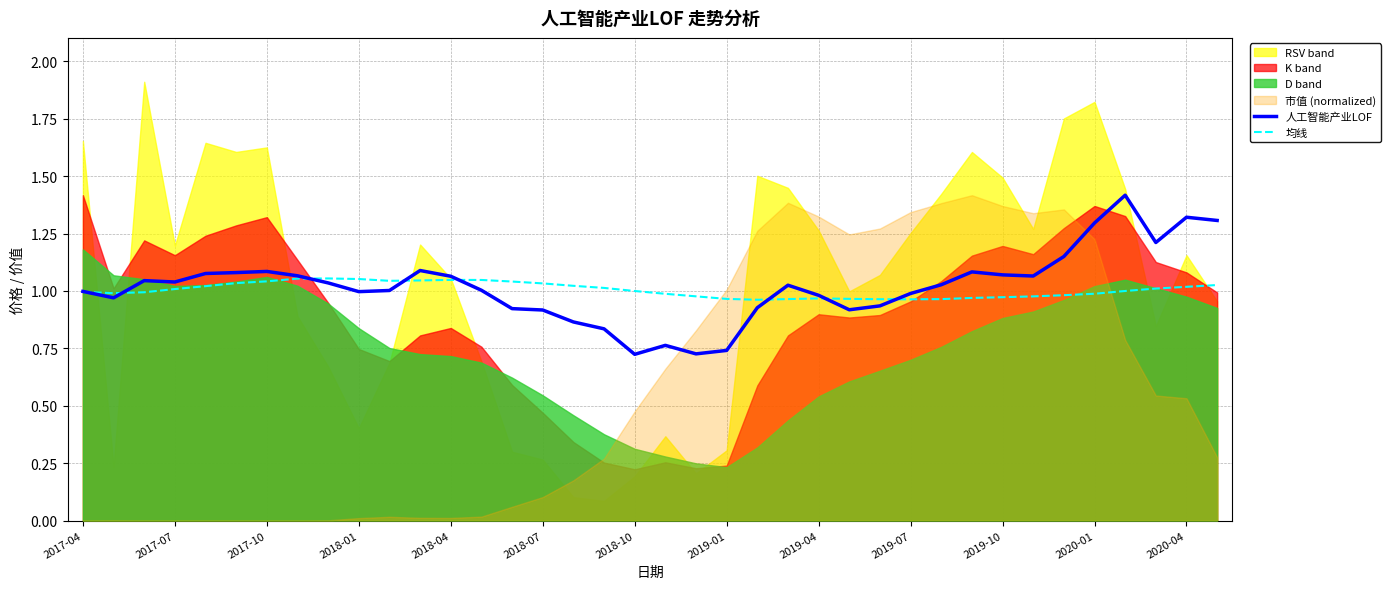

Where is 人工智能产业LOF nearest to the value 1?

2017-04